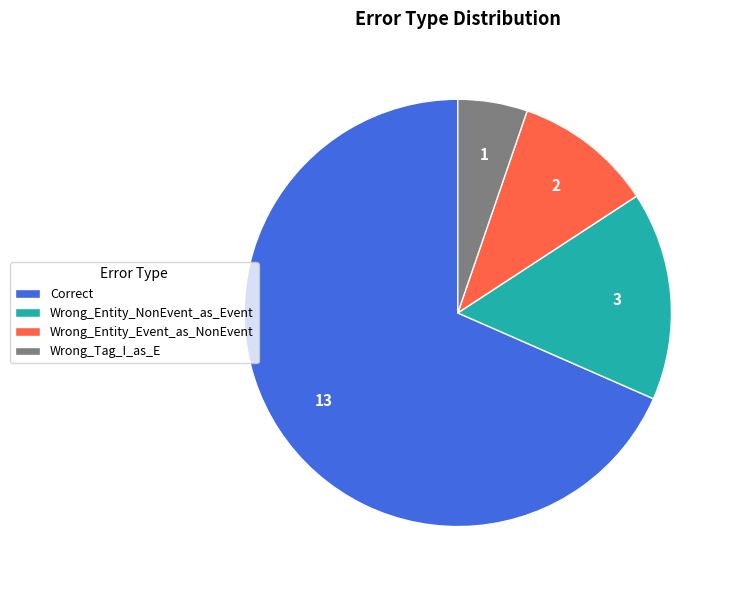

What is the majority slice?

Correct